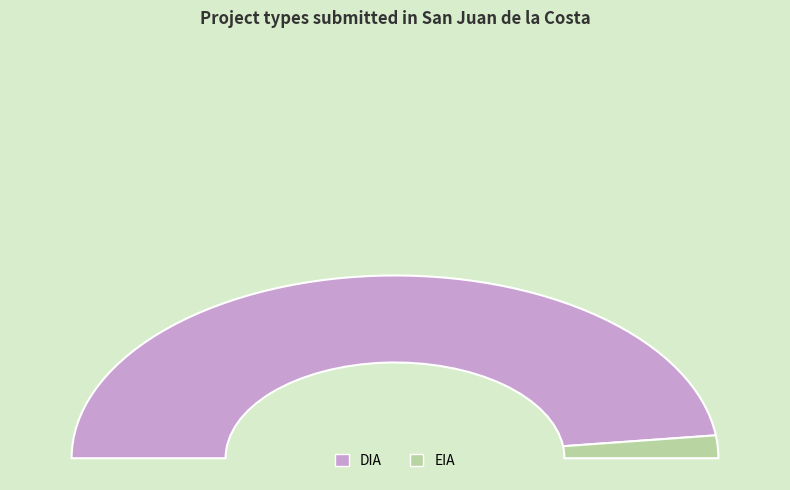

Is the sum of DIA and EIA greater than half?

Yes